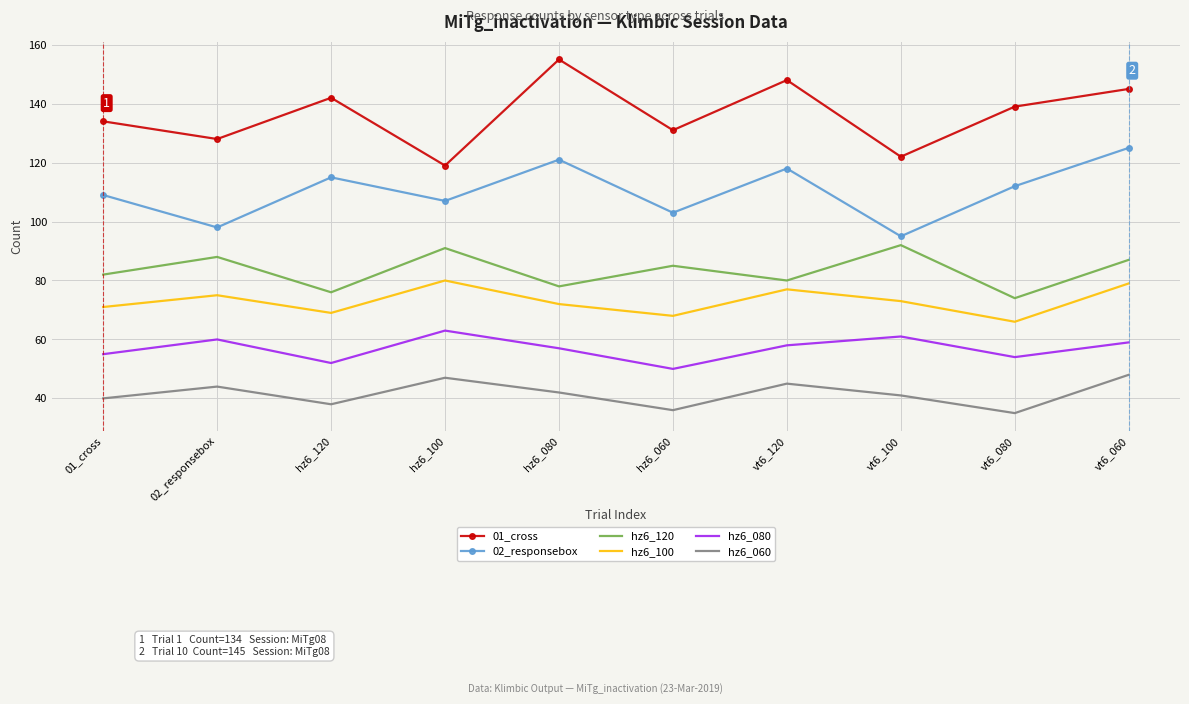

What is the difference between the maximum and second lowest values in the 01_cross series?

33